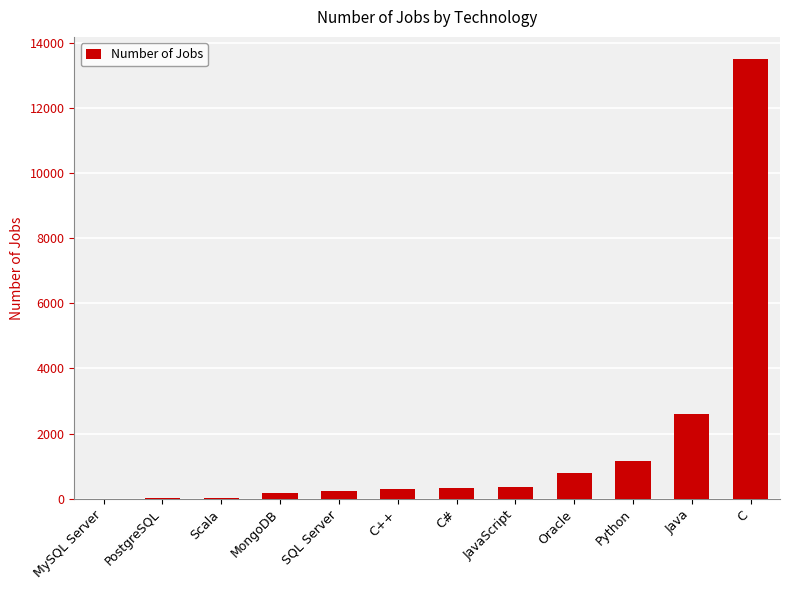

What is the ratio of the value at Oracle to the value at Python?

0.7